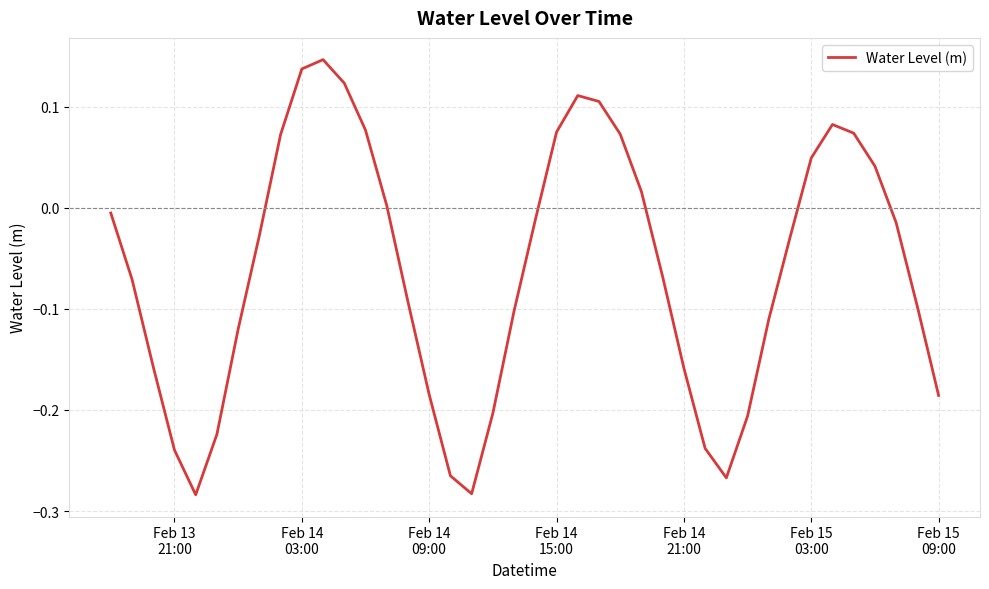

Does the chart have visible grid lines?

Yes